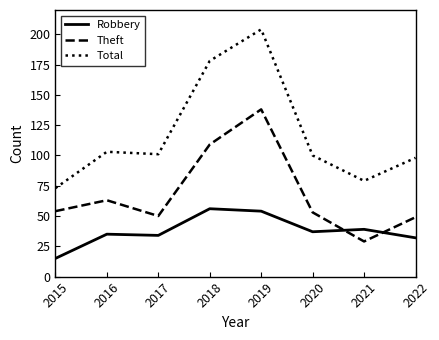

At which category does Theft reach its first local peak?

2016